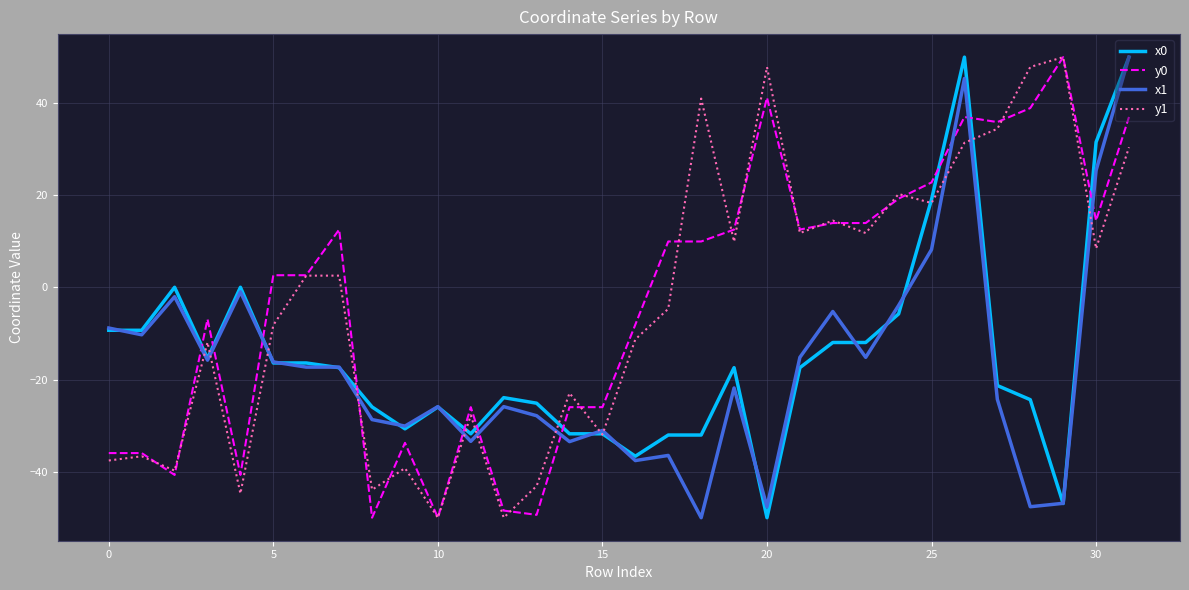

What is the highest value of the x0 series?

50.0